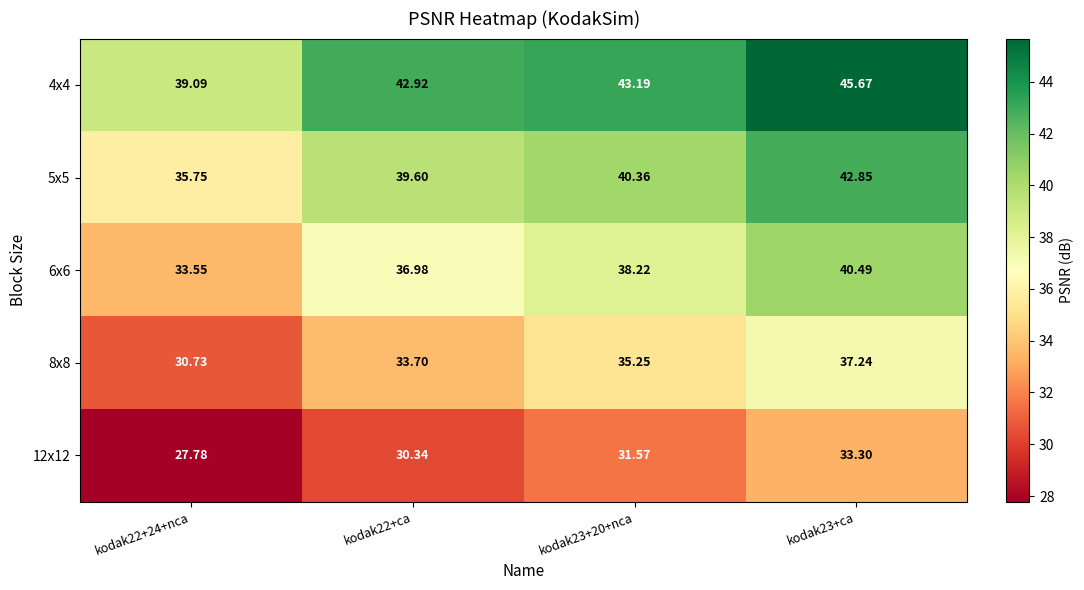

Is the value of 6x6 at kodak22+ca greater than the value of 8x8 at kodak23+20+nca?

Yes